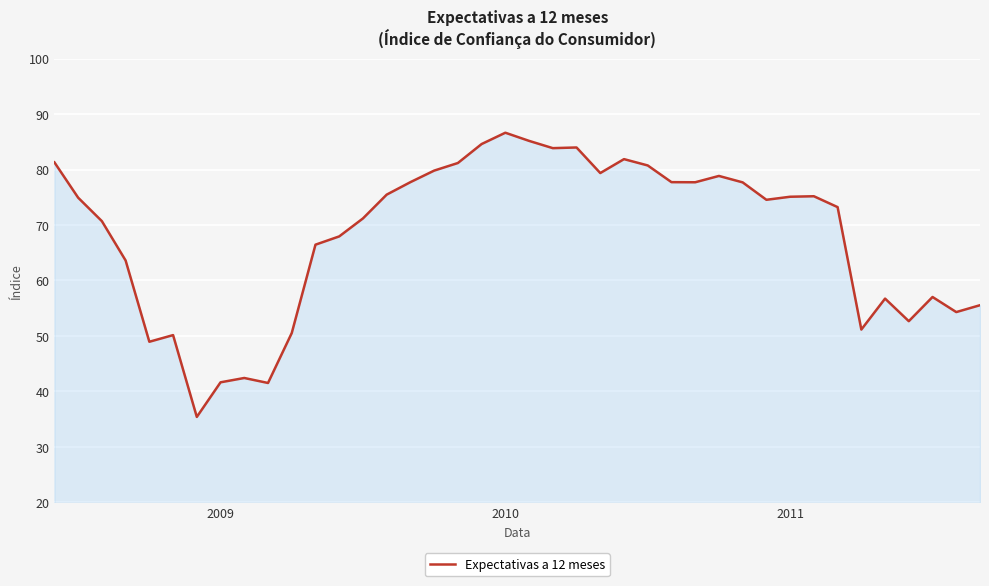

How many lines are shown in the chart?

1